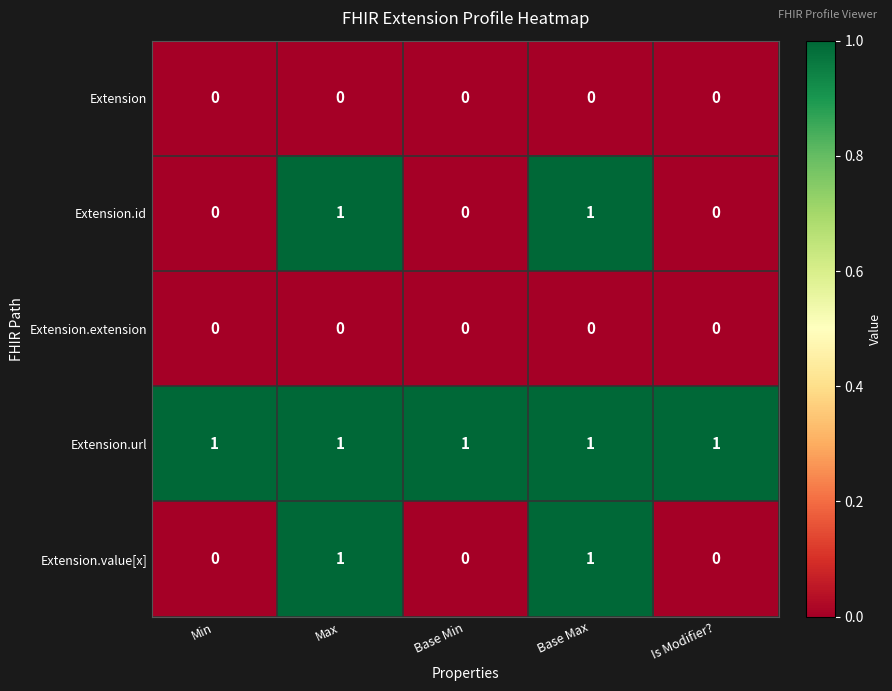

True or false: Extension.url has a value of 0 at Base Max.

False